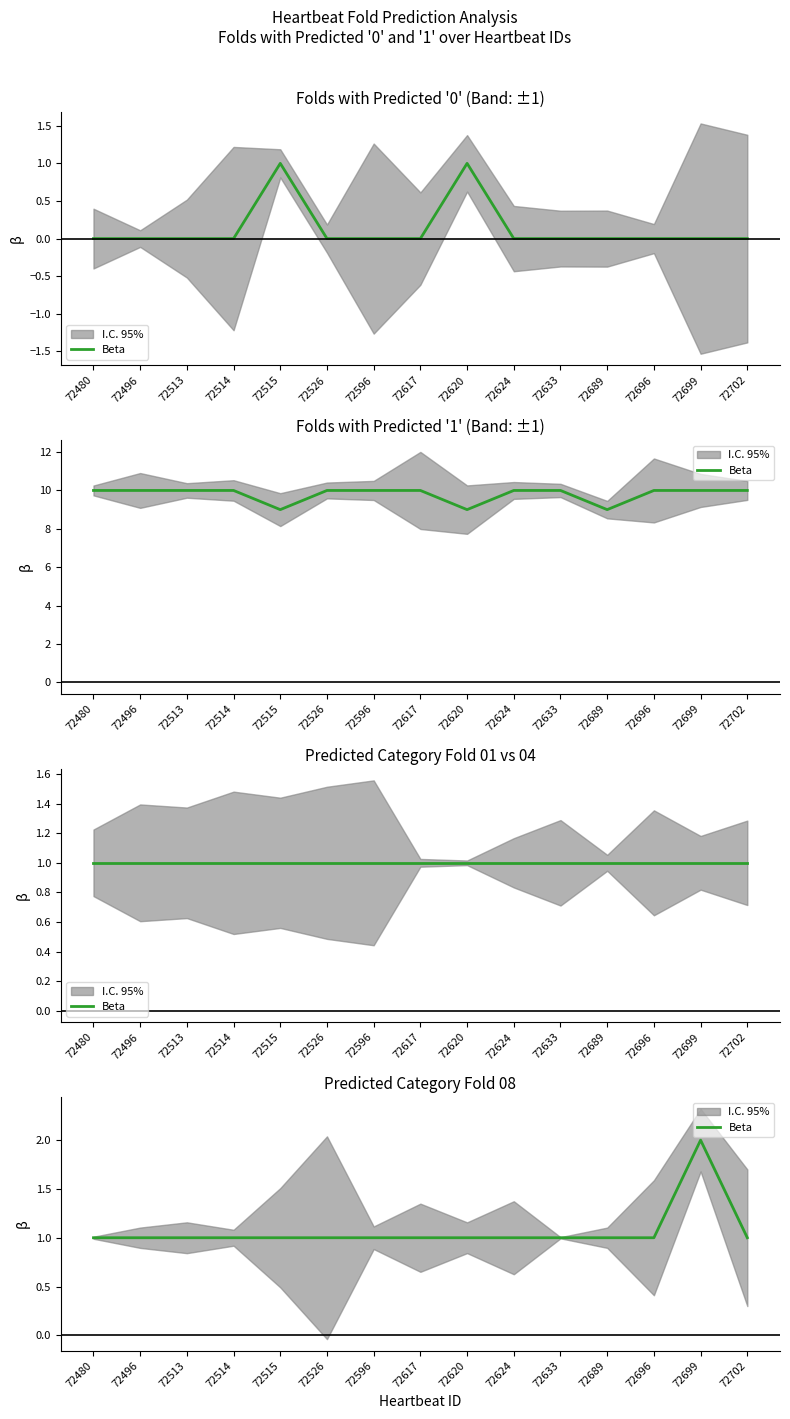

At which label is the value closest to 1?

72480